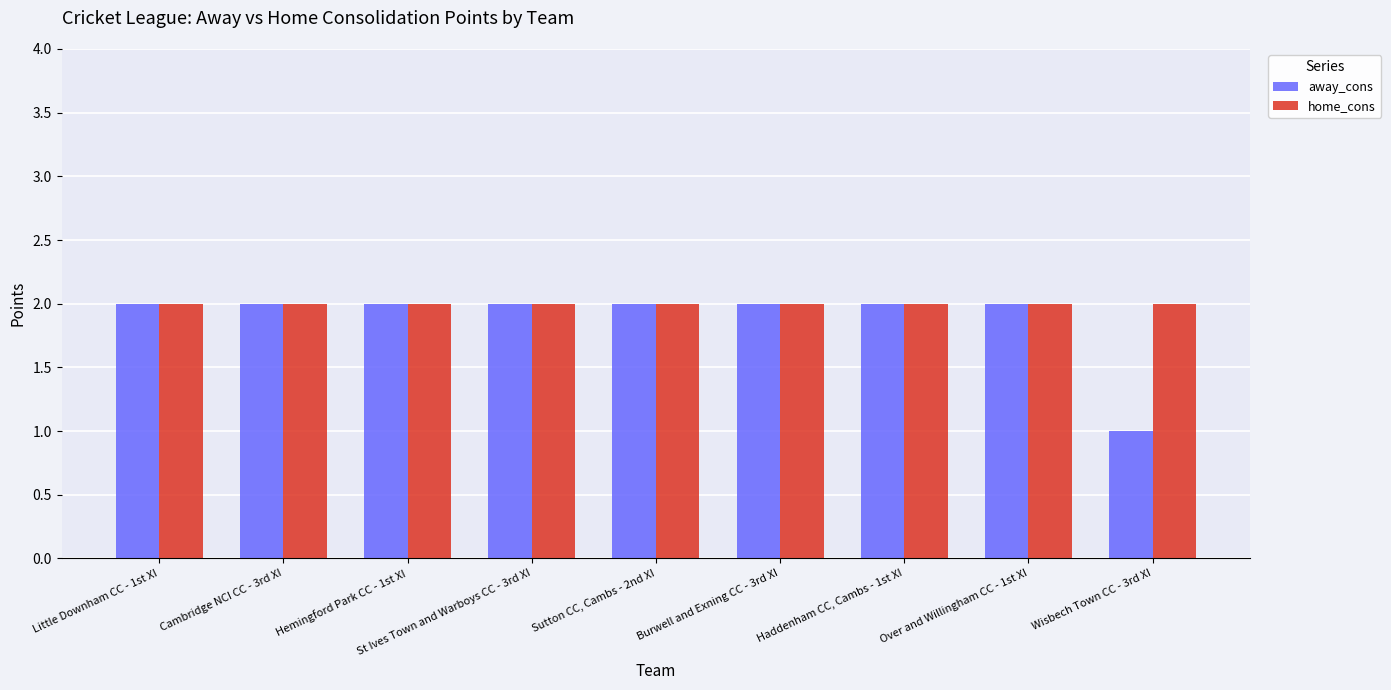

Reading left to right, list all the values displayed in this chart.

away_cons: 2	2	2	2	2	2	2	2	1
home_cons: 2	2	2	2	2	2	2	2	2